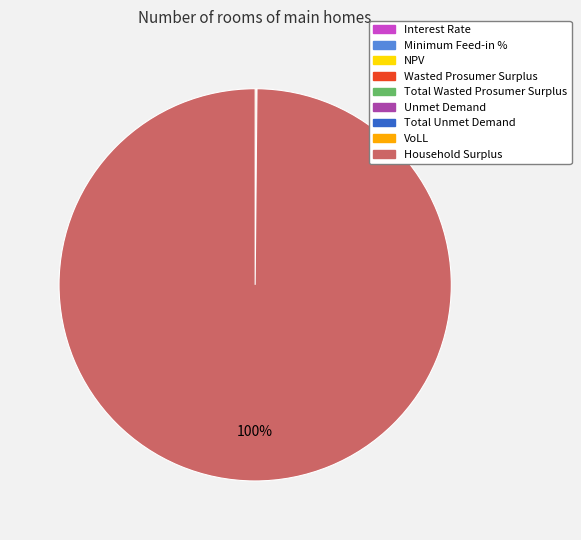

True or false: Household Surplus accounts for 100% of the total.

True